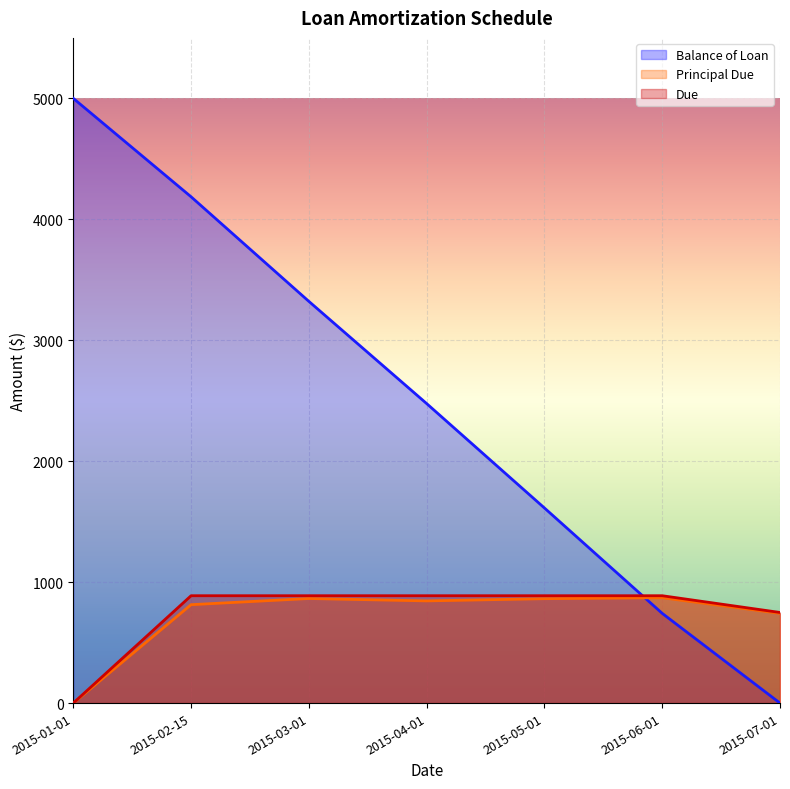

True or false: Principal Due and Due intersect in this chart.

False